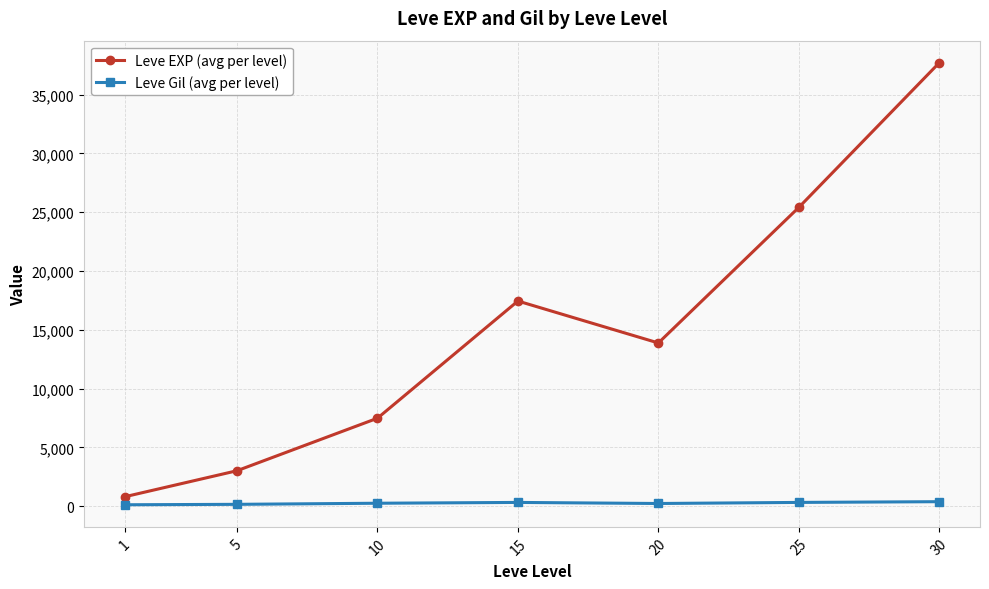

Where does the Leve Gil (avg per level) series first go above 242?

10